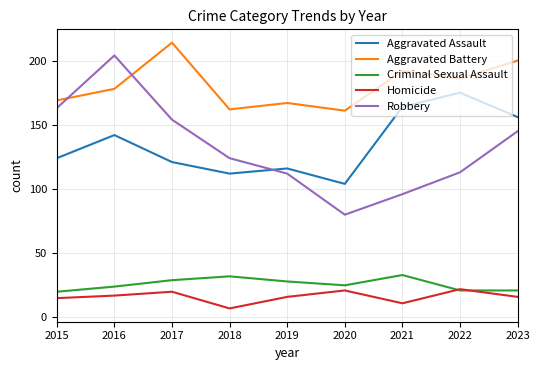

Which series has the widest spread of values?

Robbery